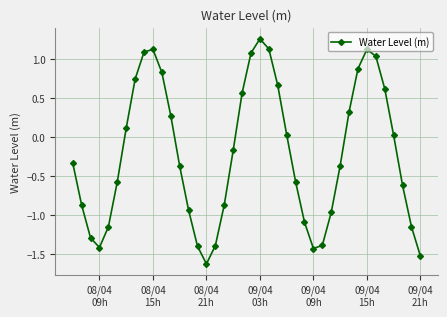

How many data points are less than 0?

22